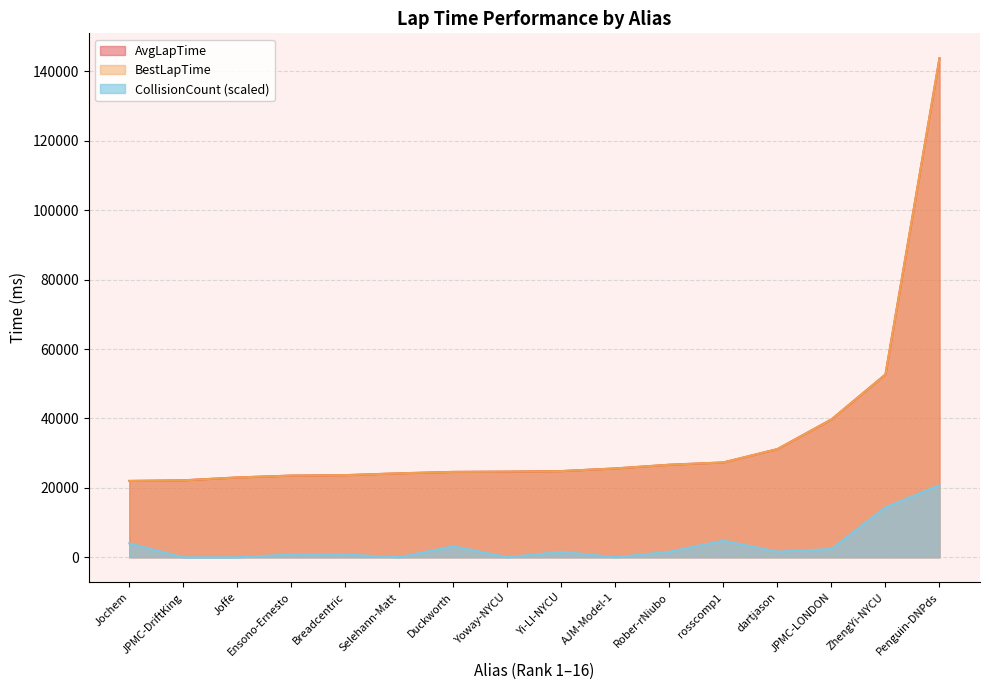

At which category is the sum across all series the highest?

Penguin-DNPds